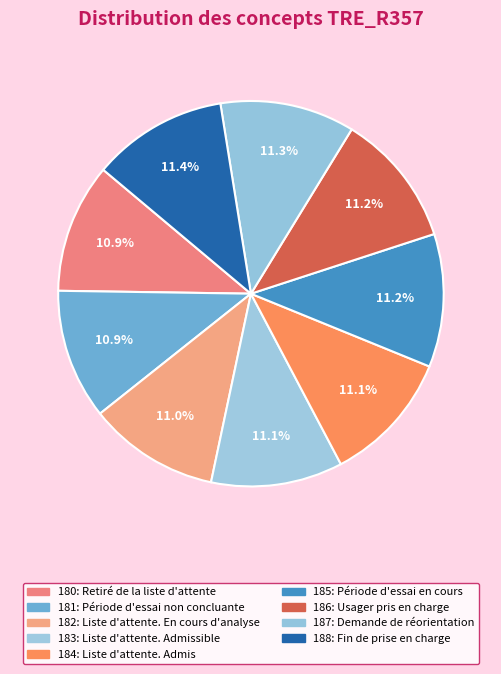

Count the number of slices in the pie.

9